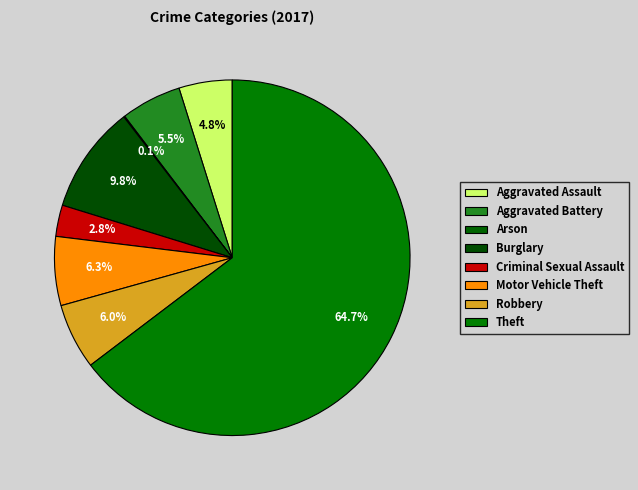

Which has a higher value, Aggravated Battery or Theft?

Theft